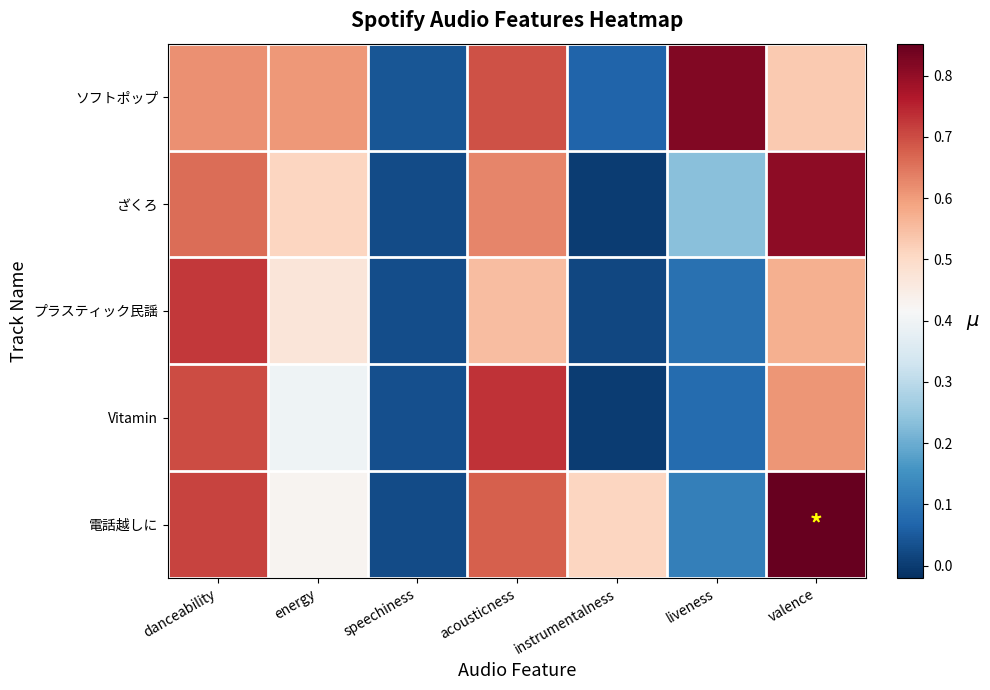

Which series has the largest total across all categories?

ソフトポップ